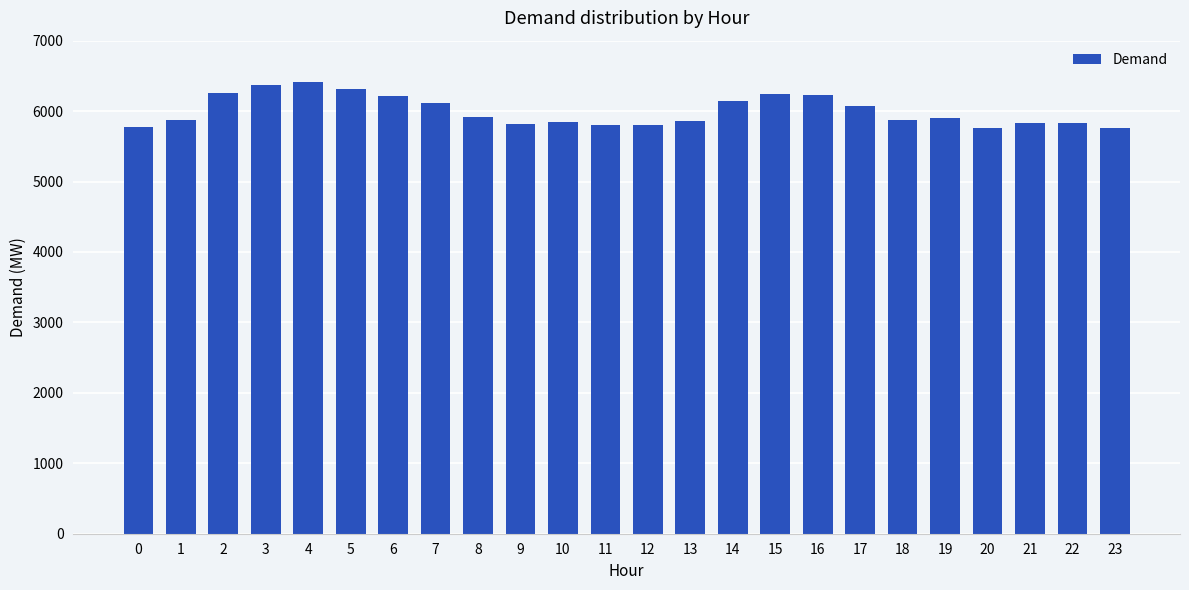

What is the greatest value displayed?

6415